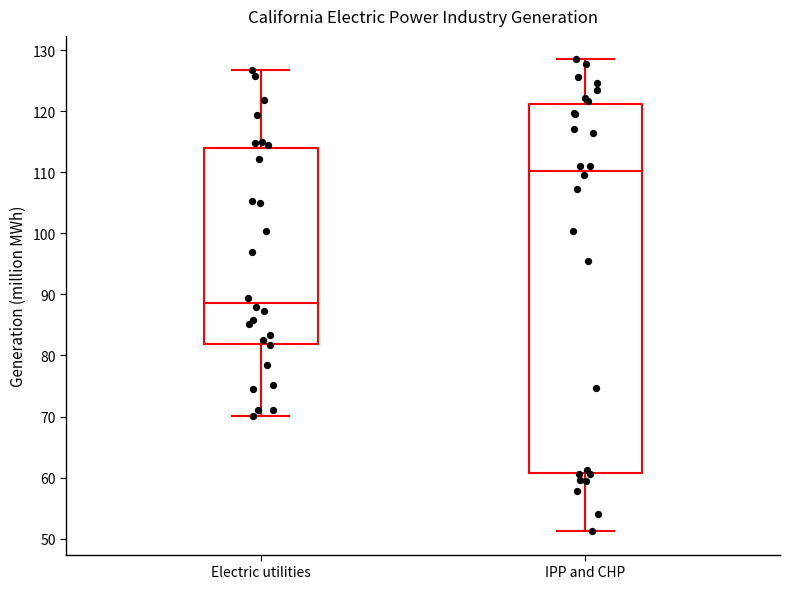

Where does the upper whisker of the box for IPP and CHP end on the y-axis? The values are not printed on the chart, so give them approximately, as read against the axis.

128